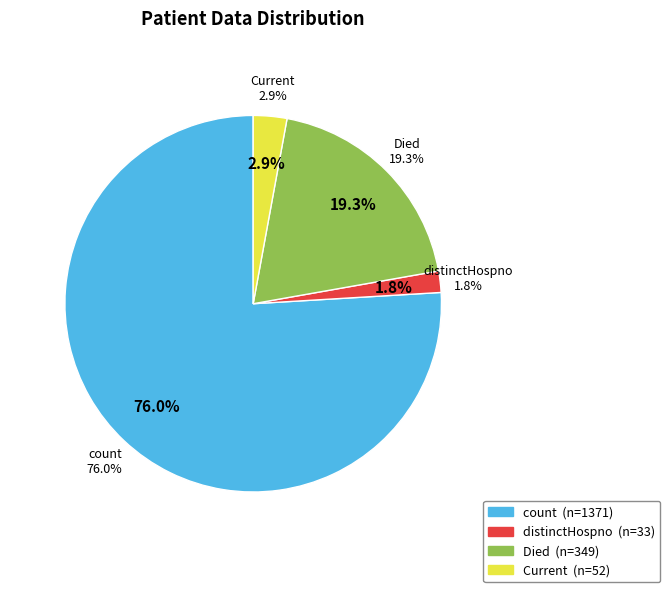

Is there a majority slice in this chart?

Yes